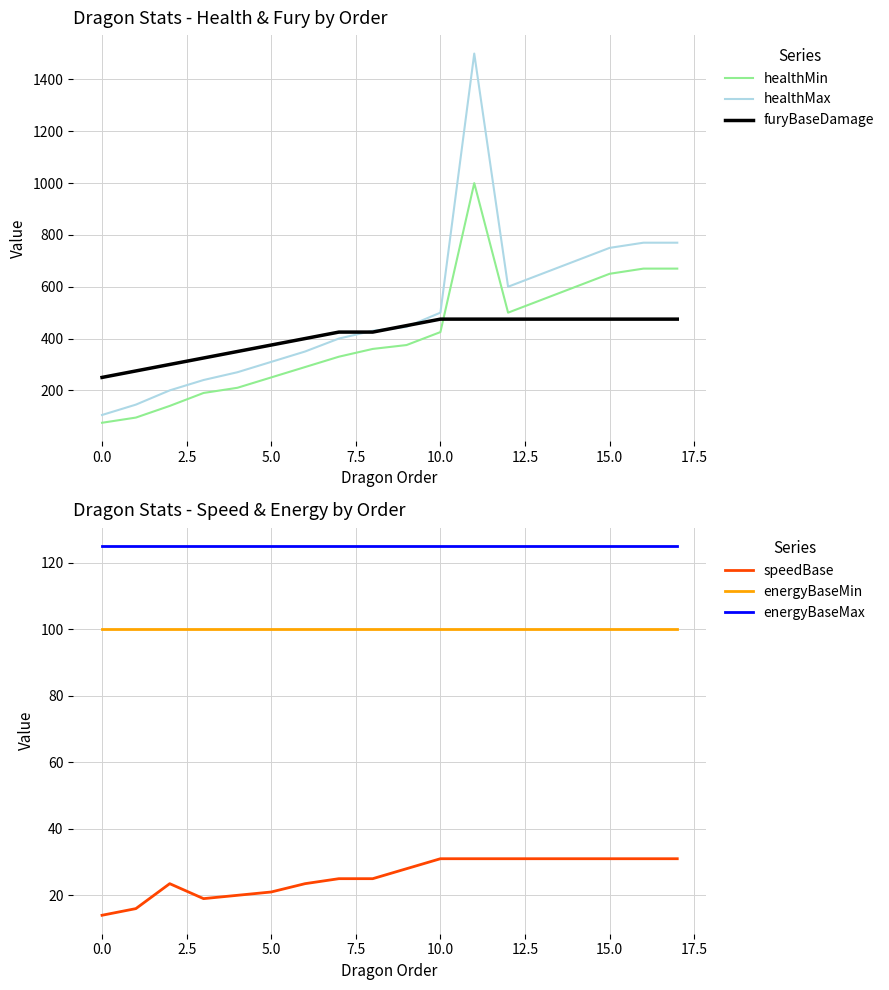

What is the maximum value for furyBaseDamage?

475